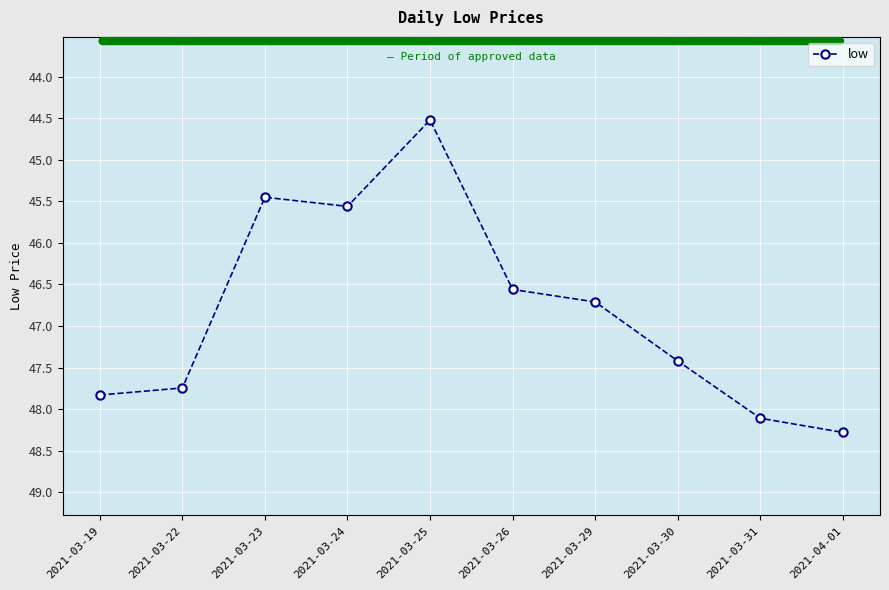

Where is the data nearest to the value 46?

2021-03-24